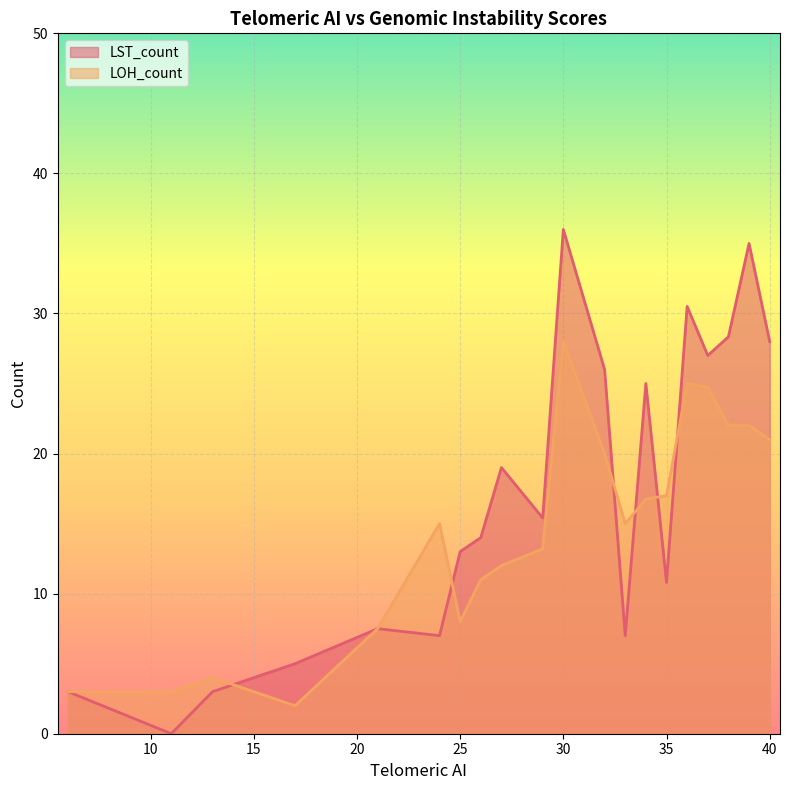

How many lines are shown in the chart?

2